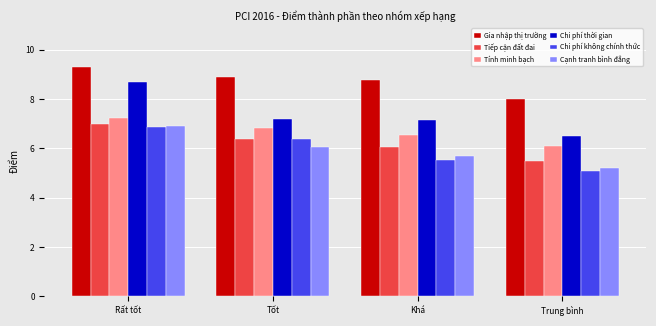

What is the sum of the Cạnh tranh bình đẳng values at Khá and Rất tốt?

12.6